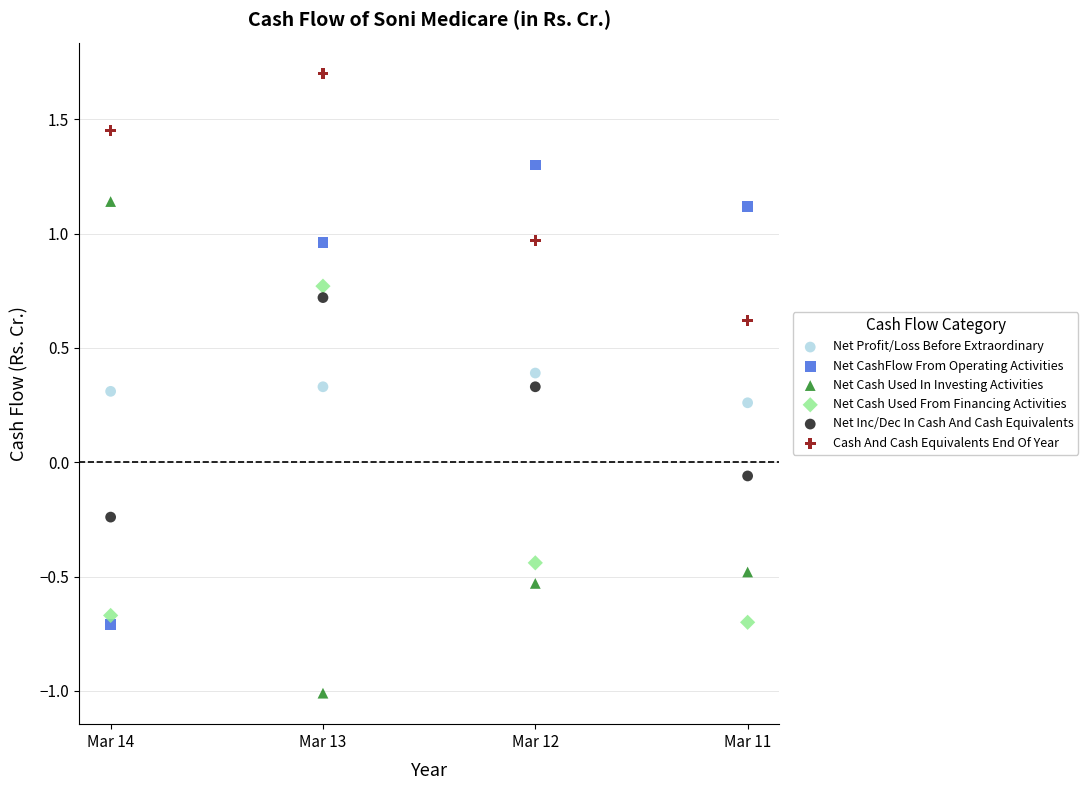

Which series contains the lowest Y value?

Net Cash Used In Investing Activities